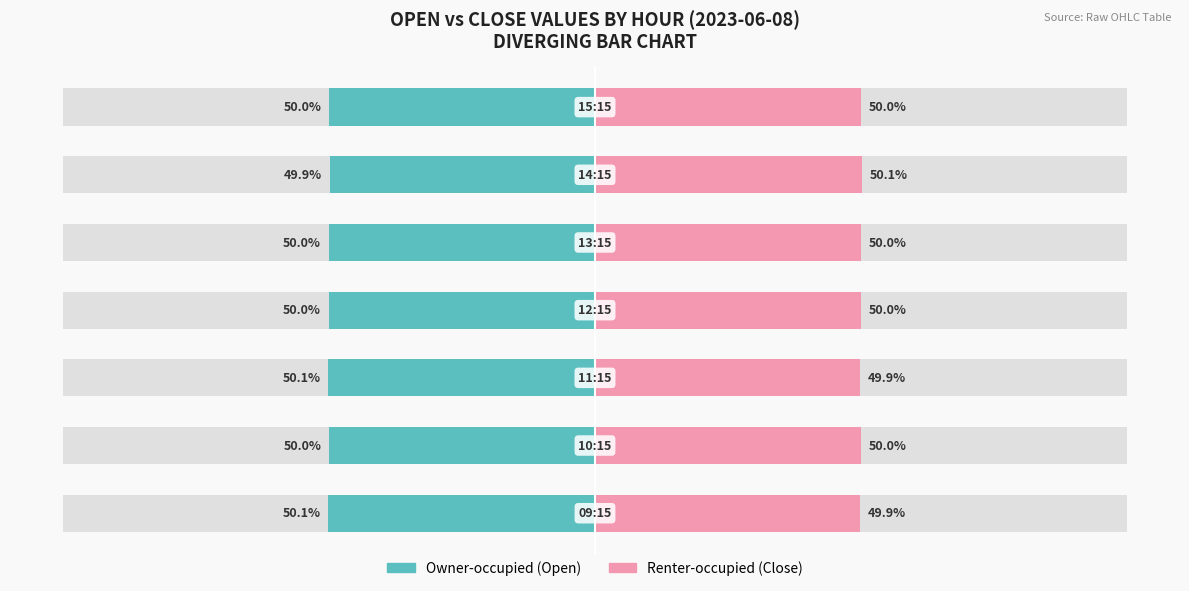

What is the sum of all Renter-occupied (Close) values?

349.9